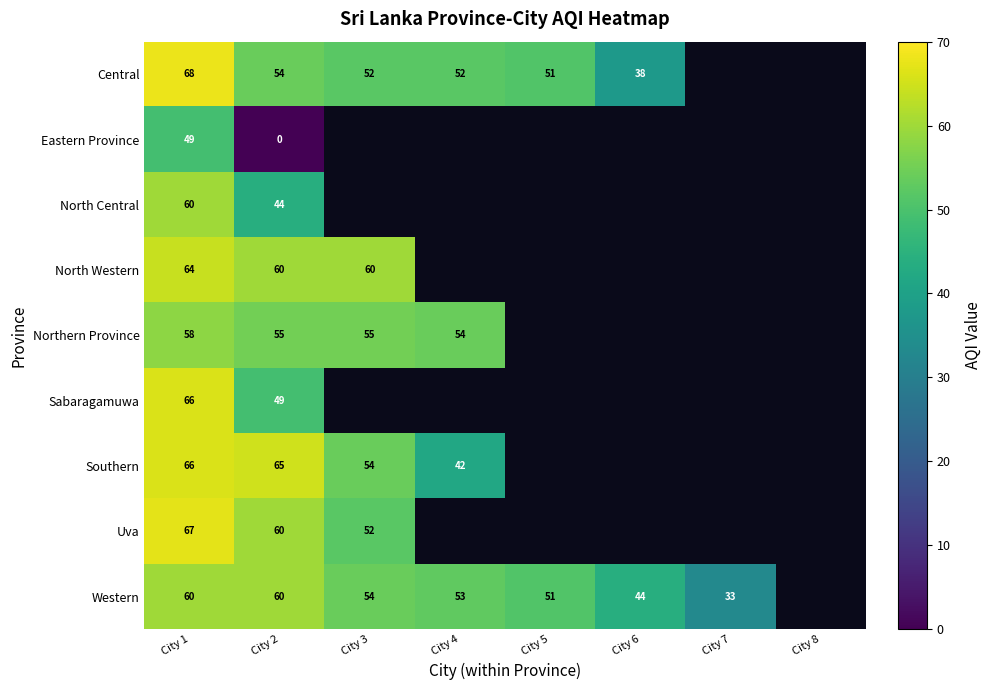

The Western series shows 31.9 at City 2. True or false?

False